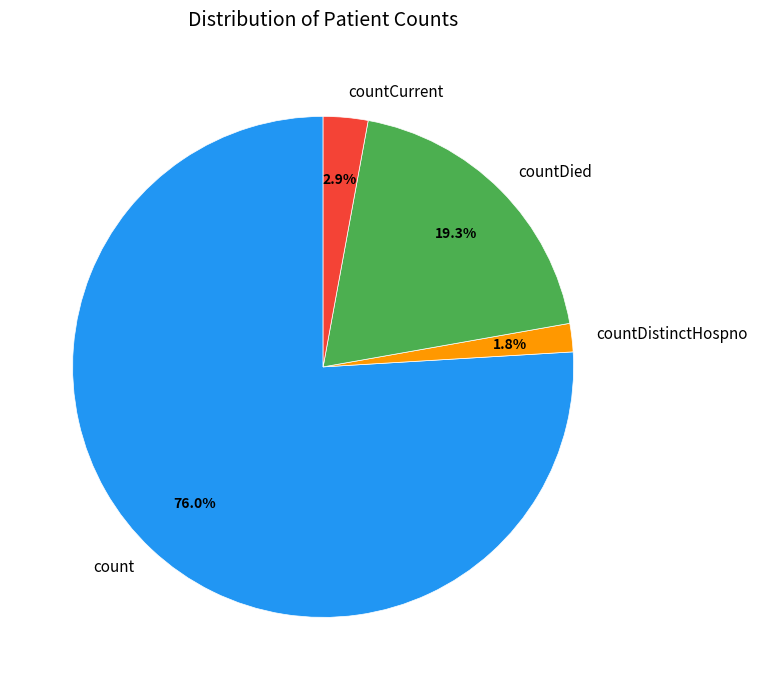

Rank the categories by value from highest to lowest.

count, countDied, countCurrent, countDistinctHospno